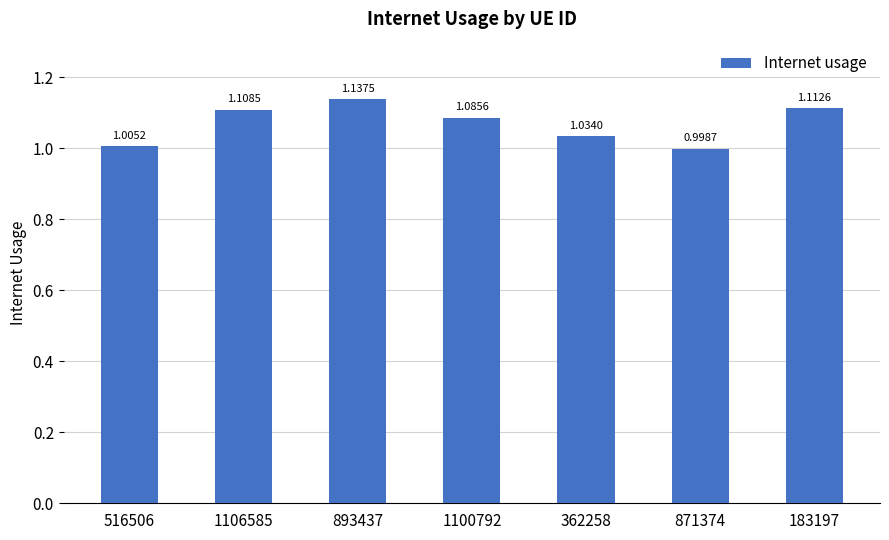

At which label is the value closest to 1?

871374